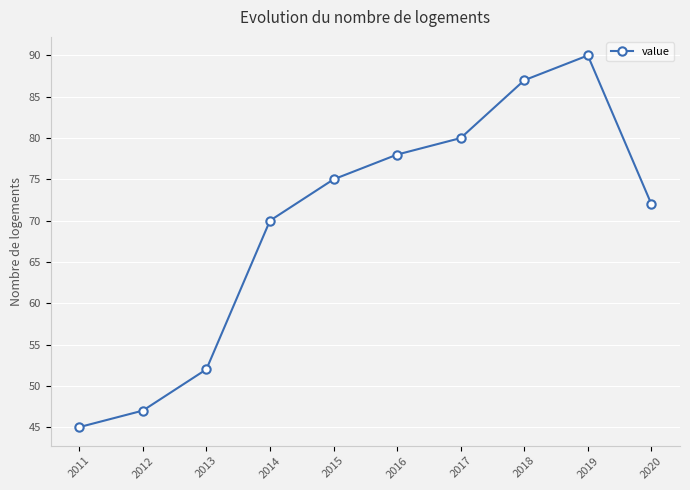

True or false: the data shows 52 at 2013.

True